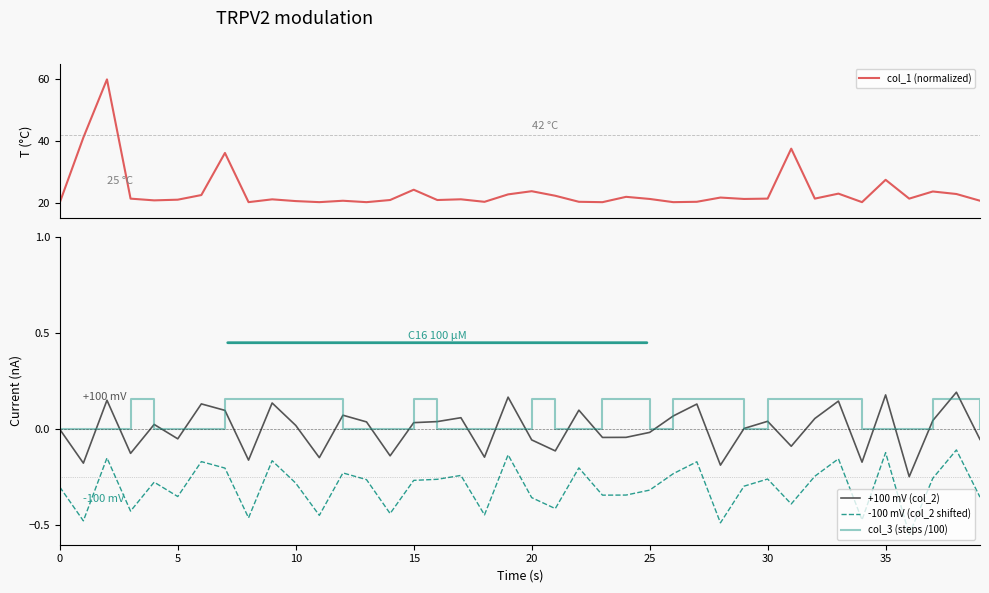

What is the label of the 23rd point from the left?

22